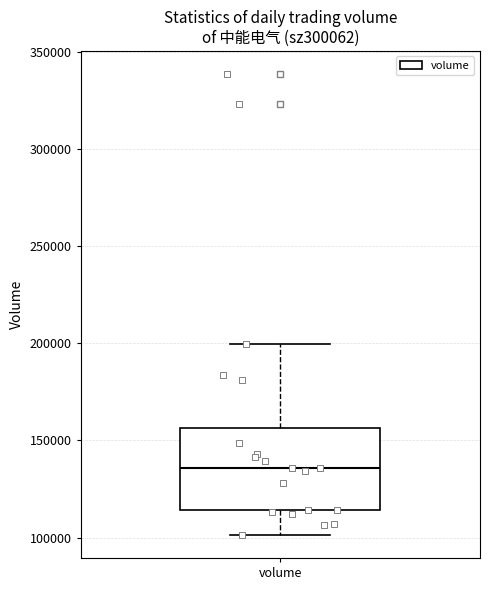

Read this box plot against the y-axis: the position of the median line, the range covered by the box, and the ends of both whiskers. The values are not printed on the chart, so give them approximately, as read against the axis.

median 135000, box 115000 to 155000, whiskers 100000 to 200000